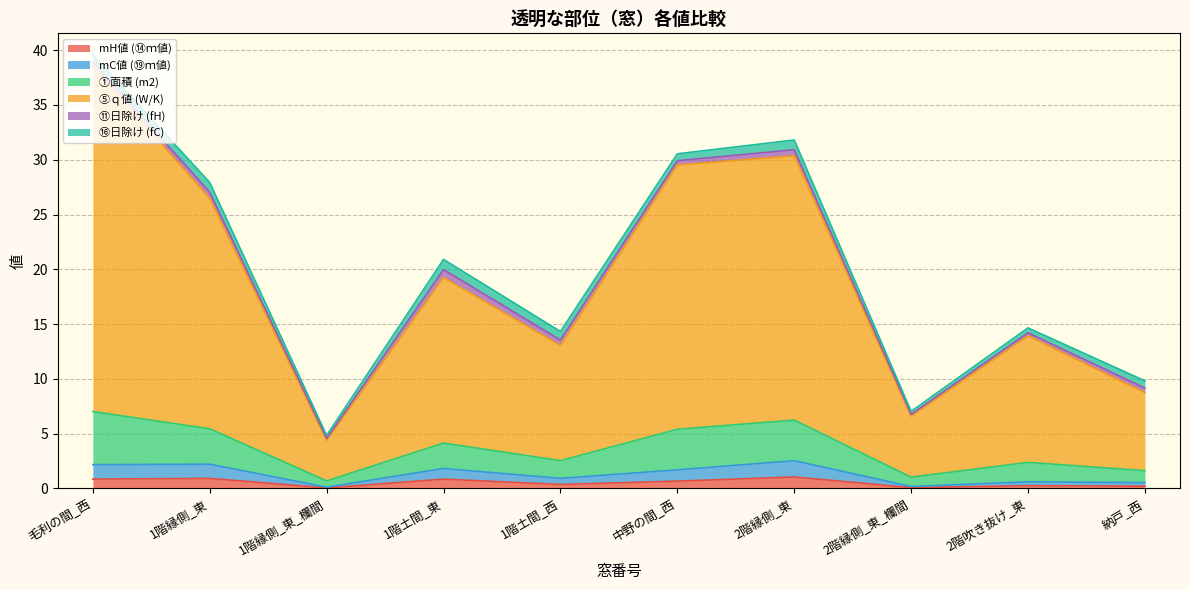

Which category has the highest value in the ①面積 (m2) series?

毛利の間_西